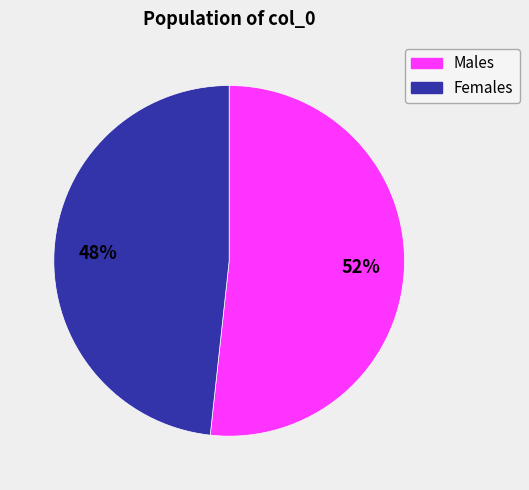

Which category has the smallest portion of the pie?

Females